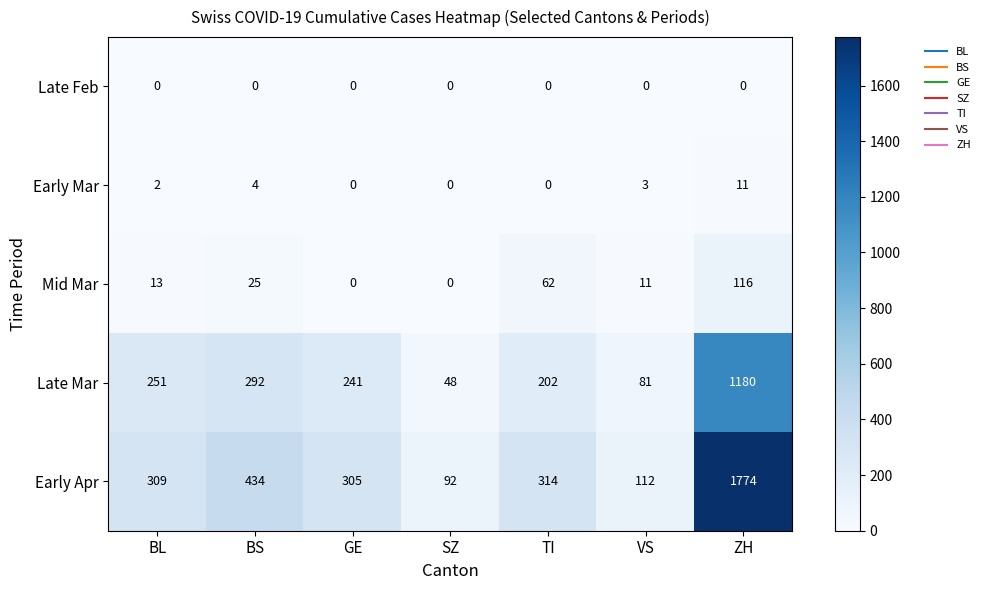

Is it true that Early Mar equals 5 at BS?

False